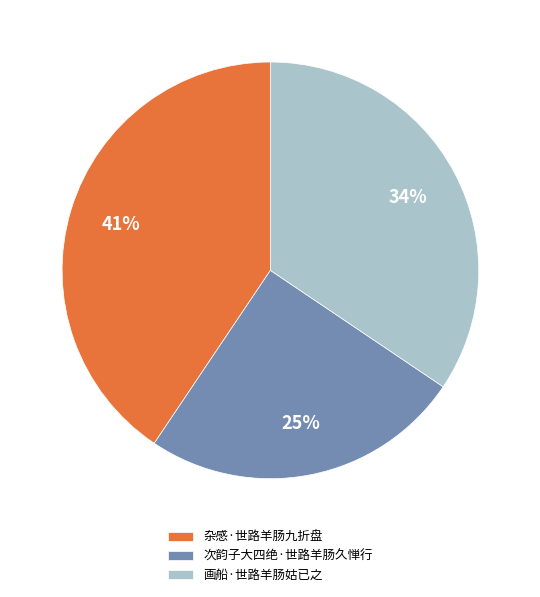

Do 杂感·世路羊肠九折盘 and 次韵子大四绝·世路羊肠久惮行 together represent more than half of the pie?

Yes